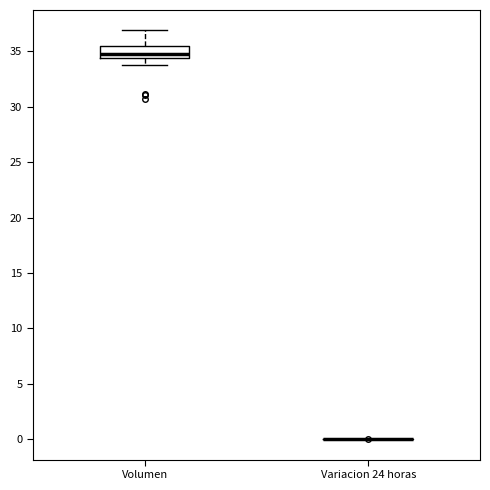

Reading left to right, read every box against the y-axis: the position of its median line, the range the box covers, and the ends of its whiskers. The values are not printed on the chart, so give them approximately, as read against the axis.

Volumen: median 35.0, box 34.5 to 35.5, whiskers 34.0 to 37.0
Variacion 24 horas: box collapsed to a line at 0.0, whiskers 0.0 to 0.0